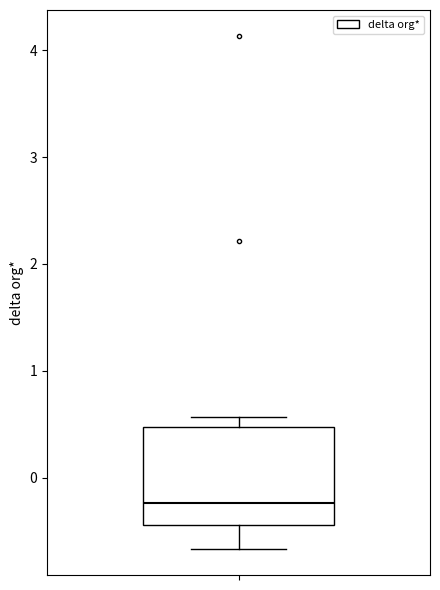

Read this box plot against the y-axis: the position of the median line, the range covered by the box, and the ends of both whiskers. The values are not printed on the chart, so give them approximately, as read against the axis.

median -0.2, box -0.4 to 0.5, whiskers -0.7 to 0.6